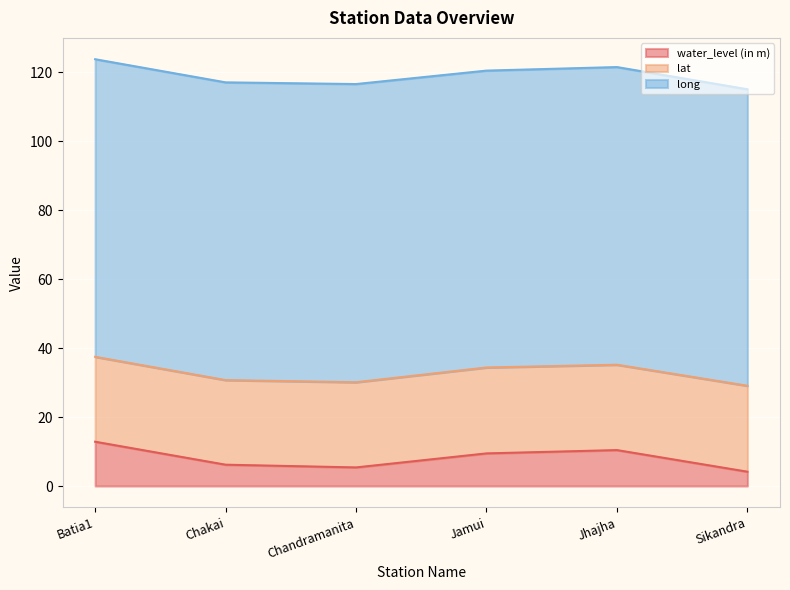

At which label does long reach its peak?

Chandramanita